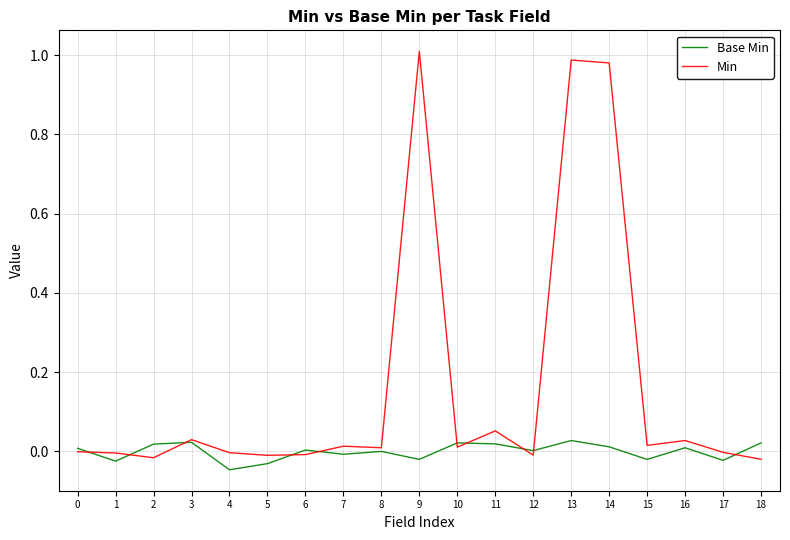

Which series has the largest total across all categories?

Min